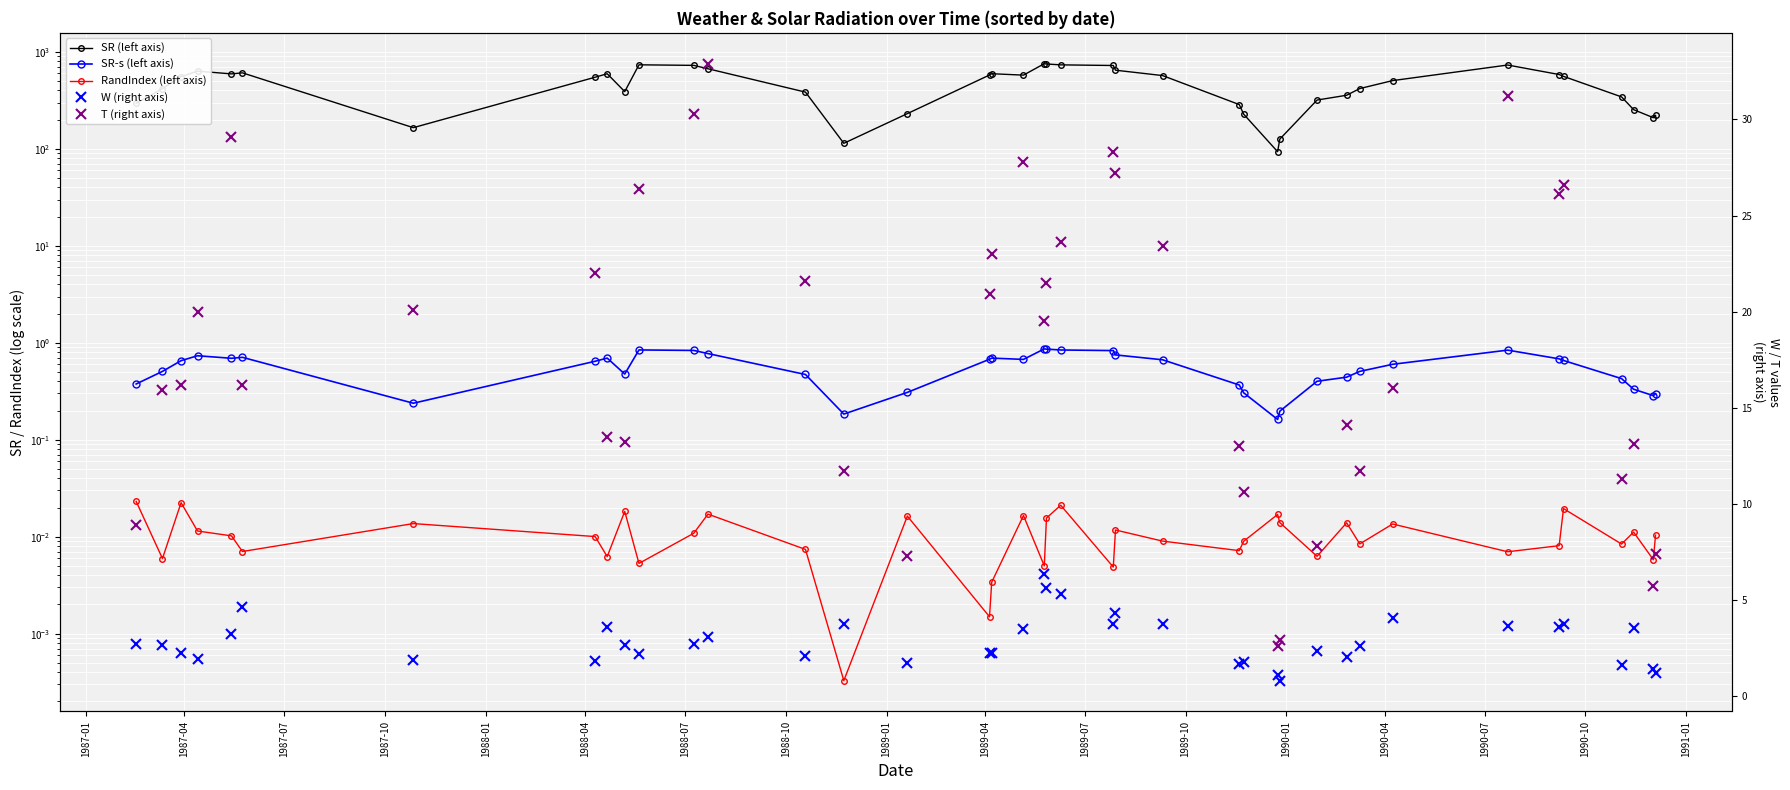

What is the value of the W (right axis) point at the 7th from the left?

1.9